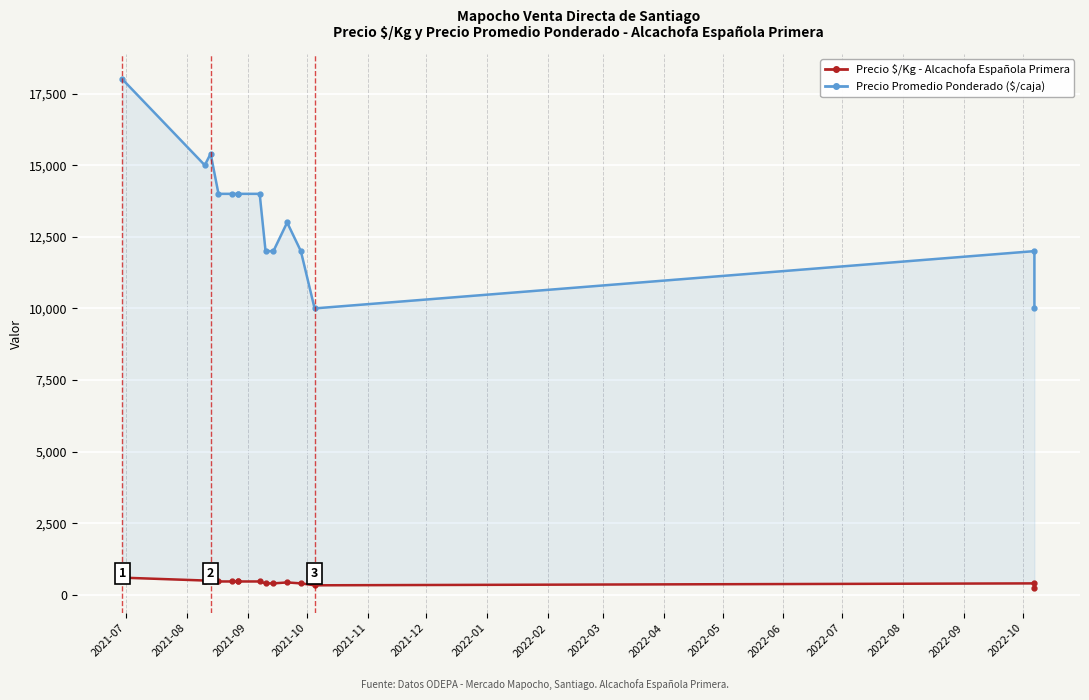

How many distinct data groups are displayed?

2